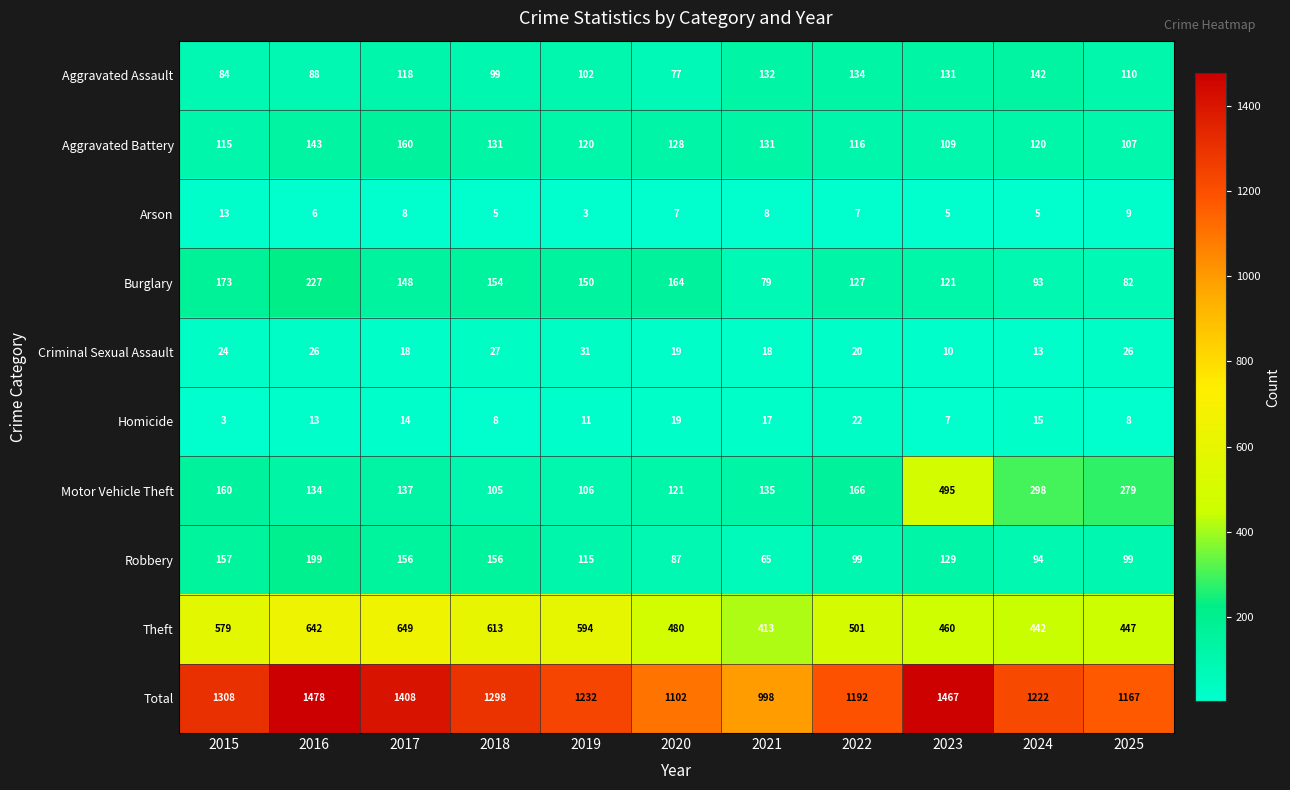

What is the sum of the Criminal Sexual Assault values at 2023 and 2015?

34